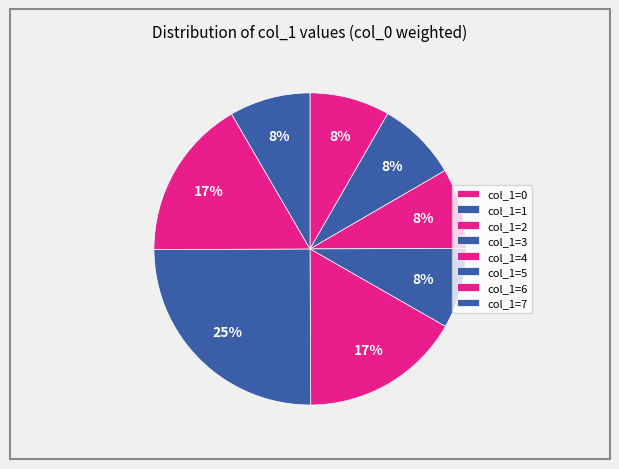

How many segments does this pie chart have?

8